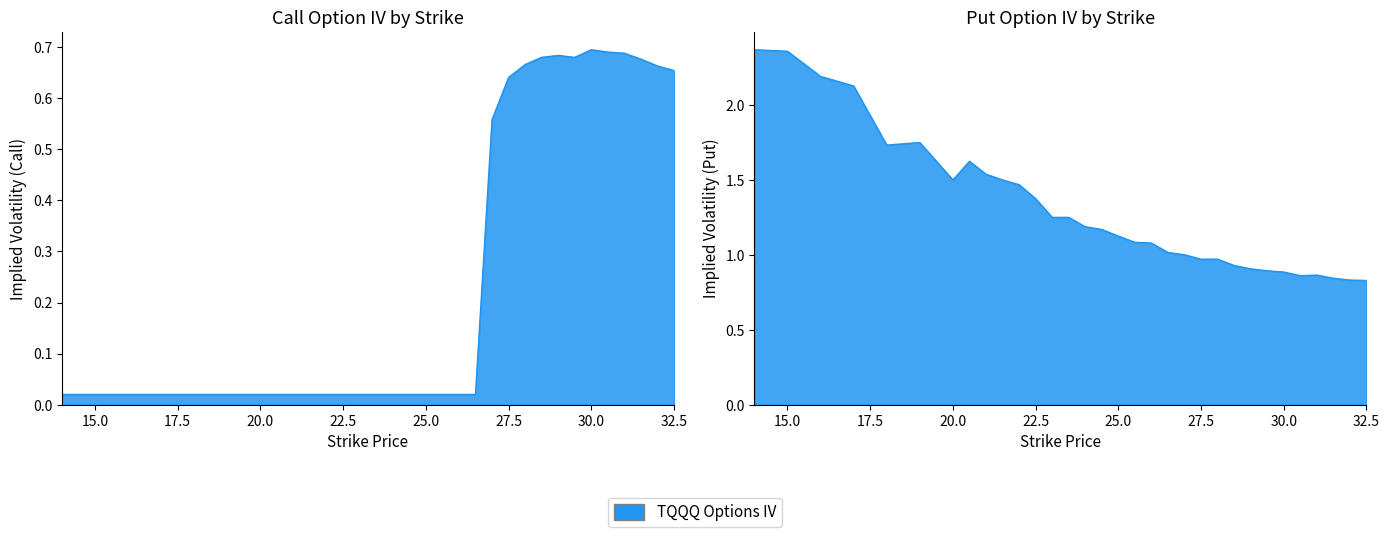

Which has a higher value, 16 or 24?

16